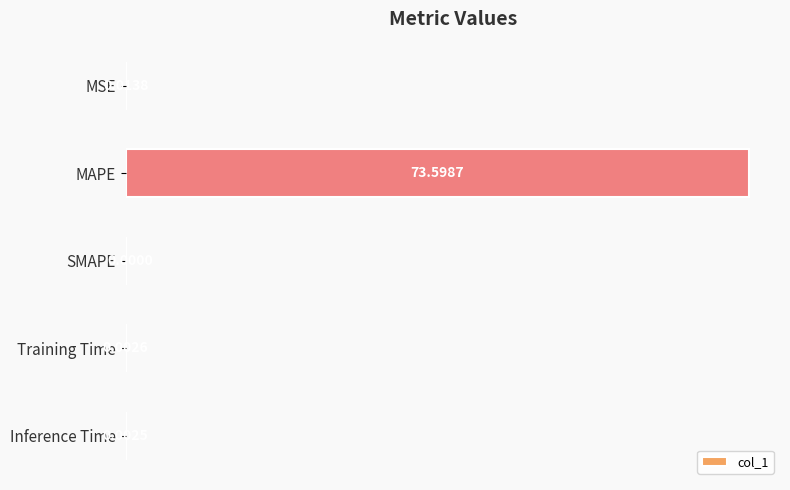

Which label corresponds to the largest value in the chart?

MAPE